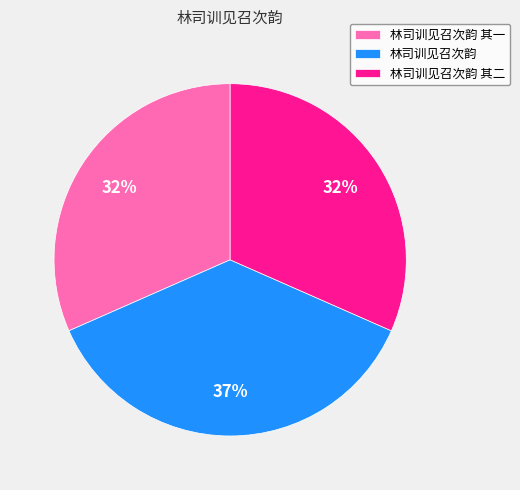

What is the ratio of the value at 林司训见召次韵 to the value at 林司训见召次韵 其二?

1.2